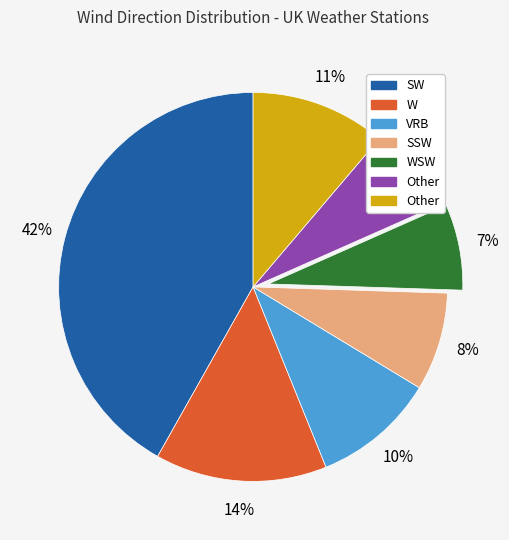

To the nearest percent, what is the difference between the largest and smallest slice percentages?

35%